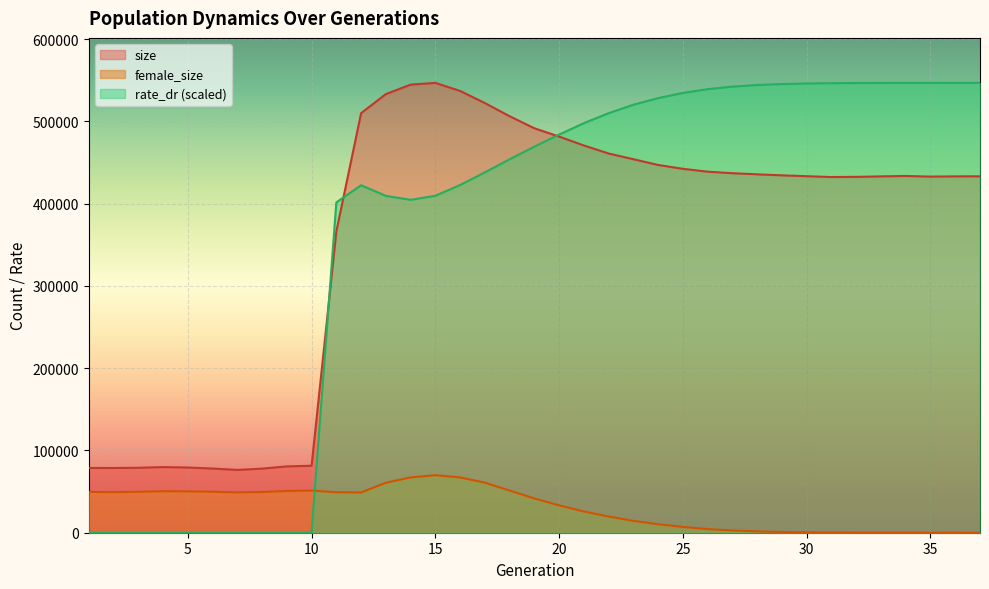

What is the value of the rate_dr point at the 34th from the left?

546715.3